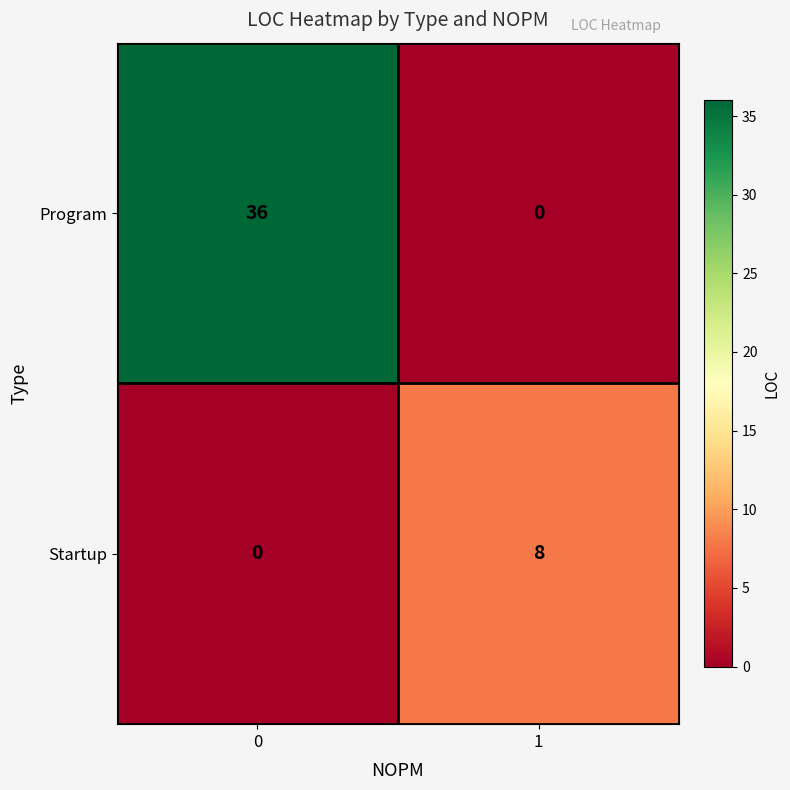

Reading left to right, what are all the values shown in this chart?

Program: 0=36	1=0
Startup: 0=0	1=8